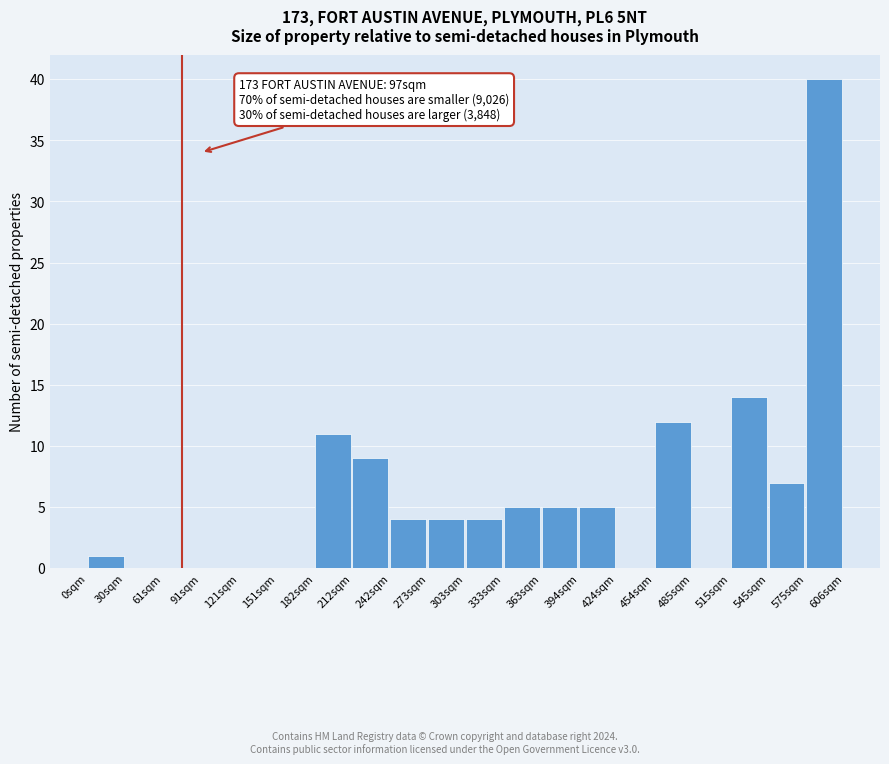

Over which range of the x-axis is the bar tallest?

570 to 600